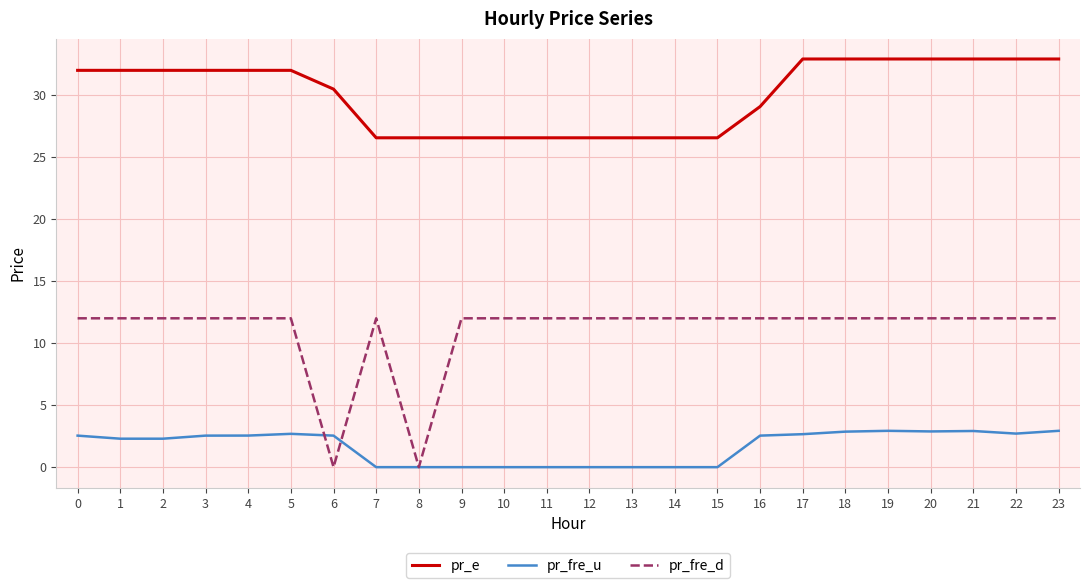

Is this an area chart (filled region under the line)?

No